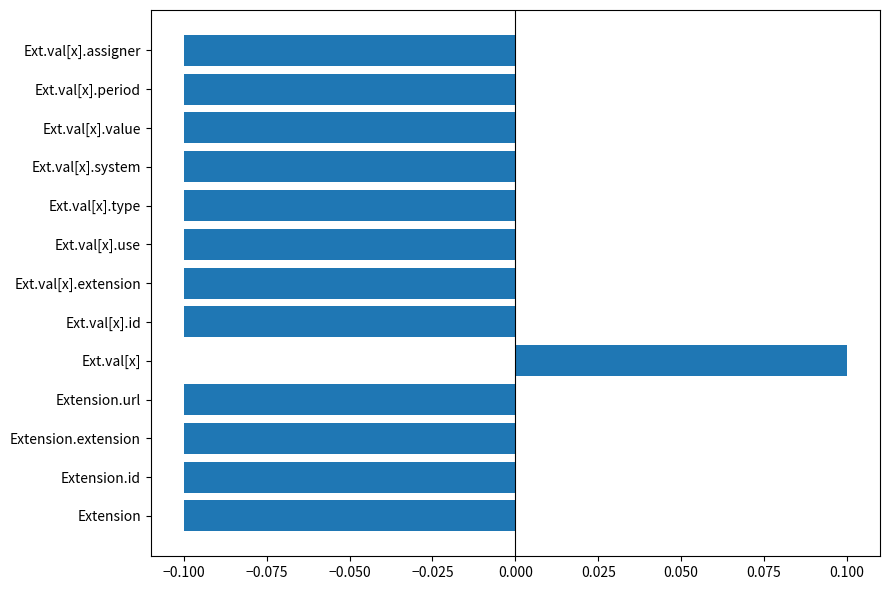

Is it true that the value at Ext.val[x].period is -0.1?

True